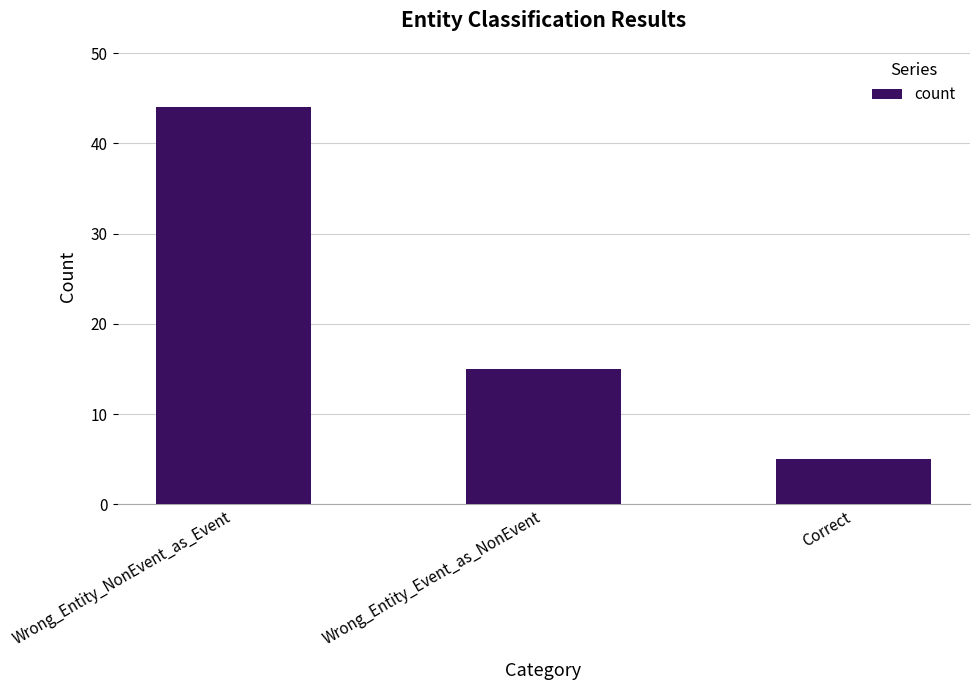

What is the difference between the maximum and minimum values?

39